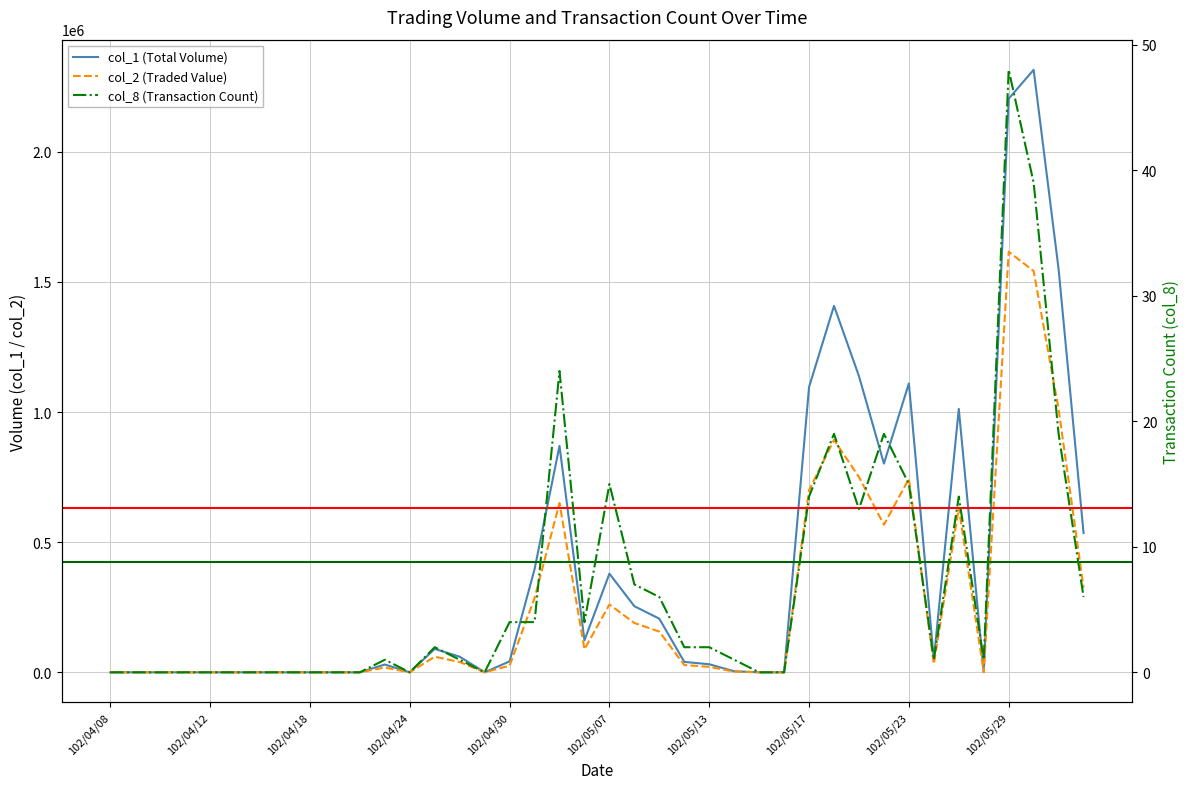

Which series has the largest total across all categories?

col_1 (Total Volume)